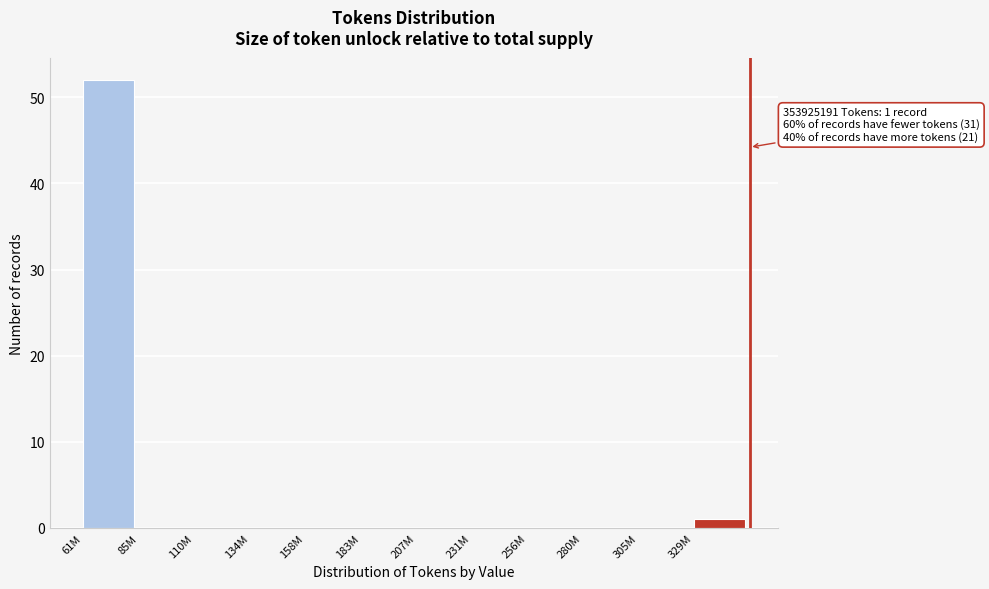

Reading right to left, transcribe all the data shown in this chart.

329M=1	305M=0	280M=0	256M=0	231M=0	207M=0	183M=0	158M=0	134M=0	110M=0	85M=0	61M=52